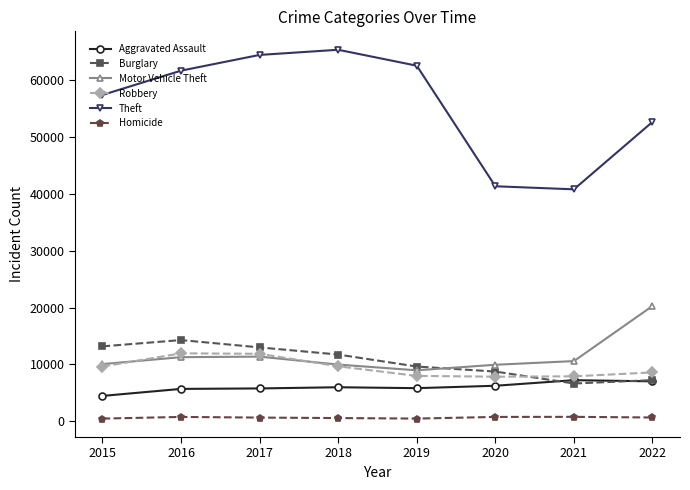

What is the difference between the second highest and second lowest values in the Aggravated Assault series?

1327